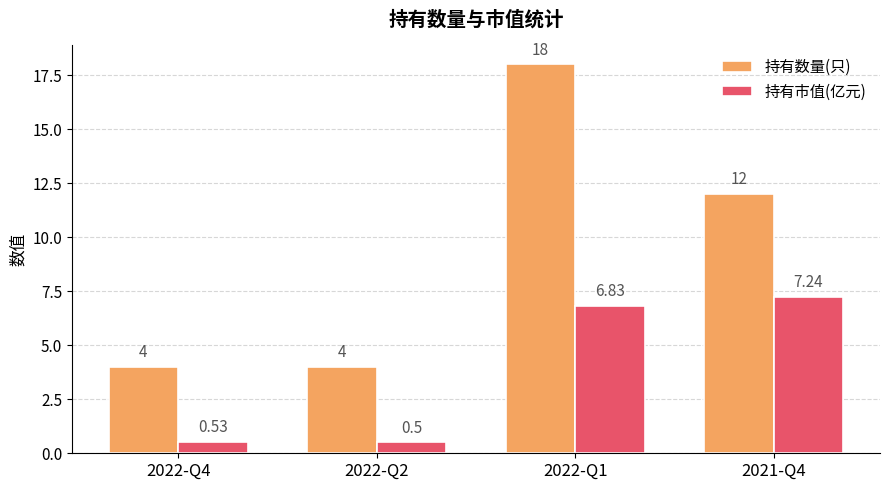

Is it true that 持有数量(只) equals 5.3 at 2022-Q2?

False